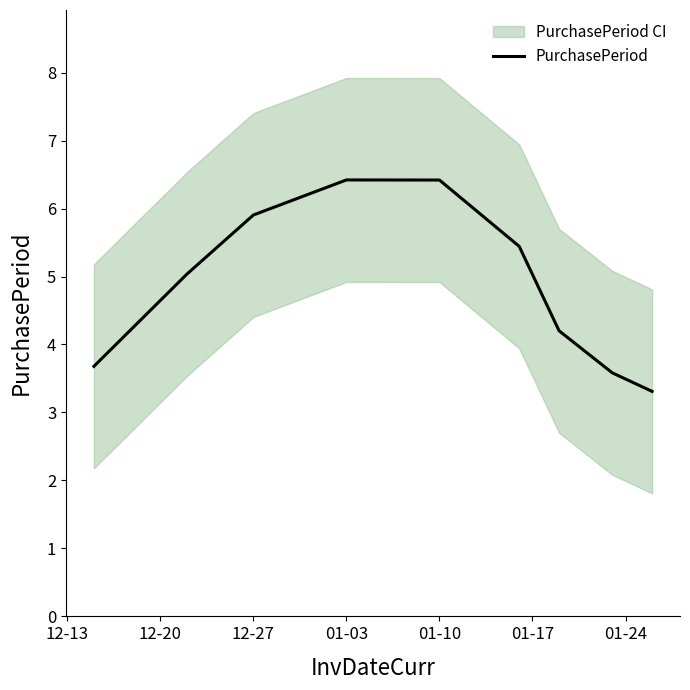

What is the highest value of the PurchasePeriod series?

6.4